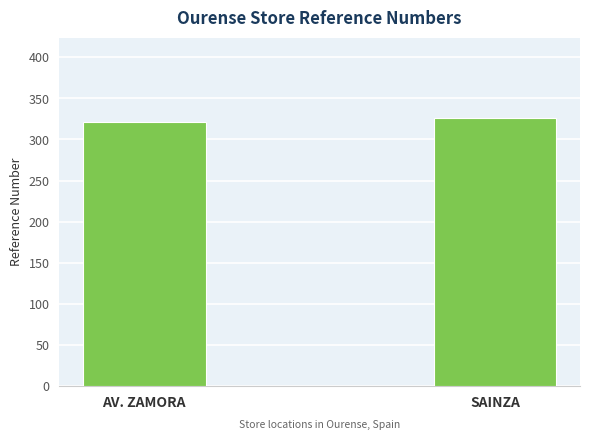

What is the difference between the maximum and minimum values?

5